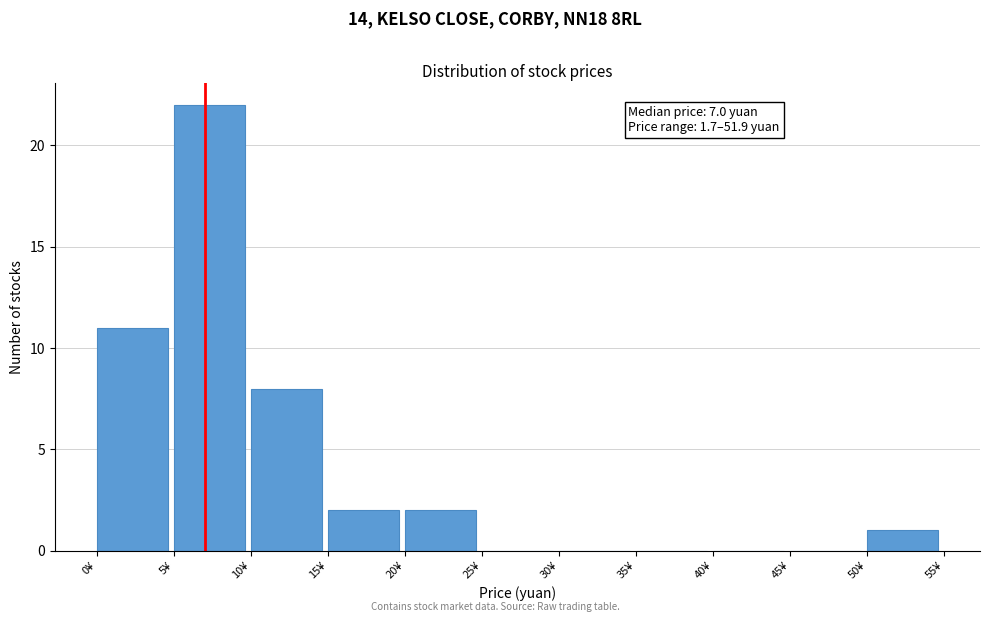

Which range on the x-axis has the tallest bar?

5 to 10